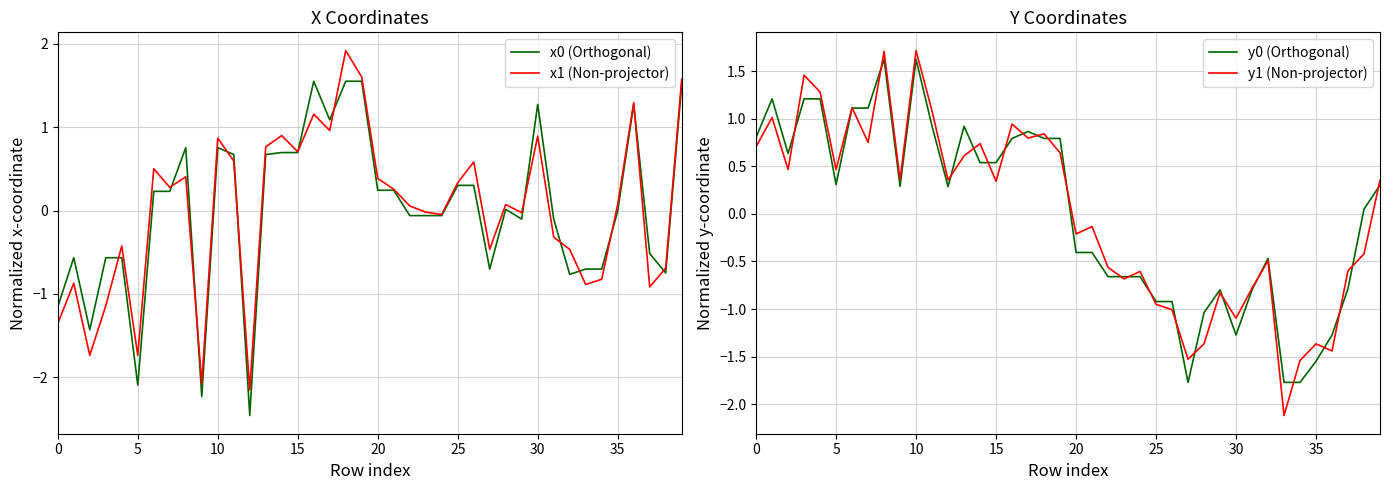

The value of x0 (Orthogonal) at 35 is -0.0. True or false?

True